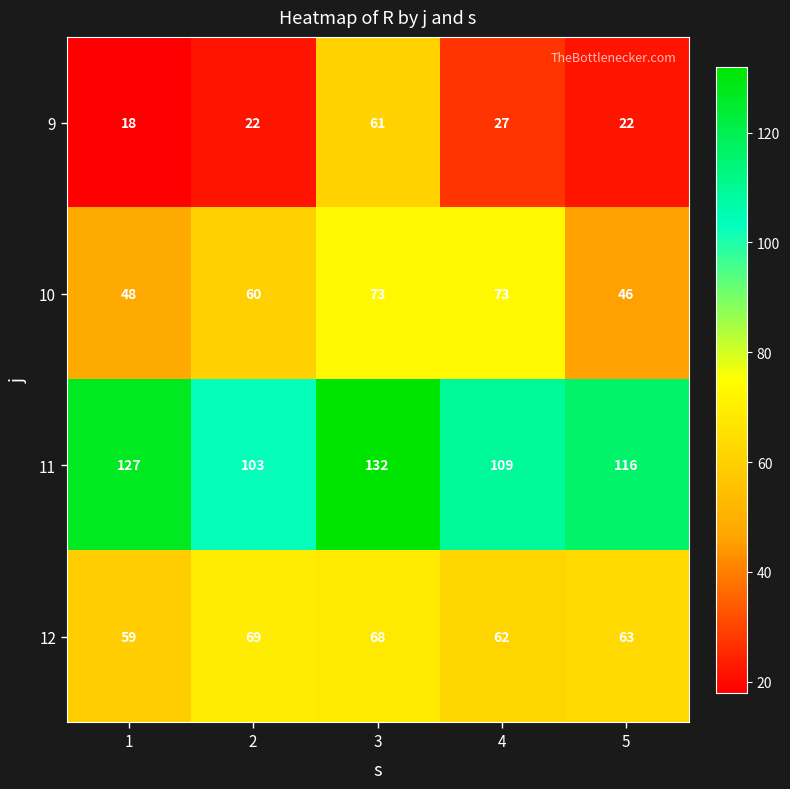

True or false: 9 has a value of 22 at 2.

True